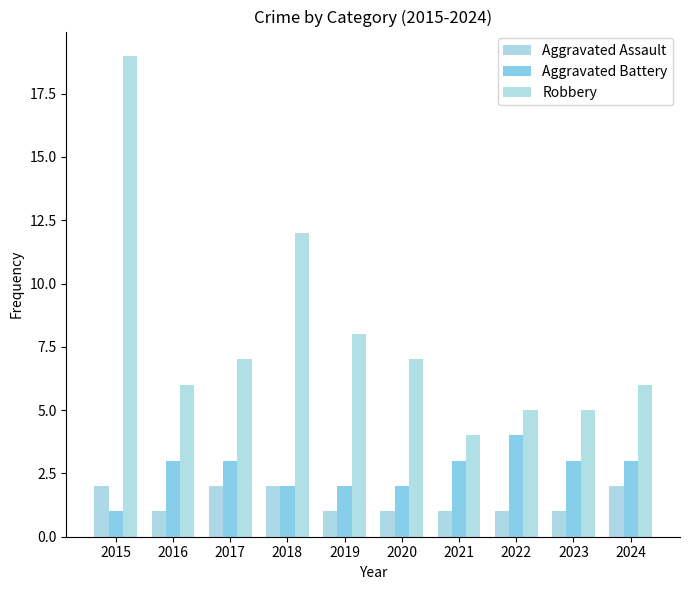

Between 2022 and 2020, which is larger?

2022